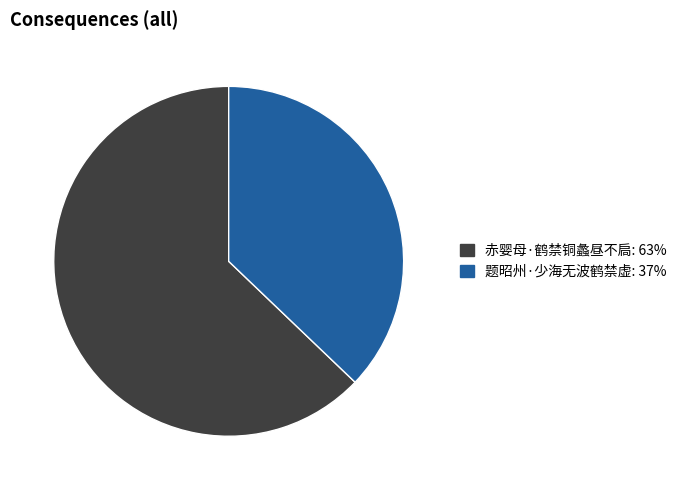

Approximately how many times larger is the value at 题昭州·少海无波鹤禁虚 compared to 赤婴母·鹤禁铜蠡昼不扃?

0.6